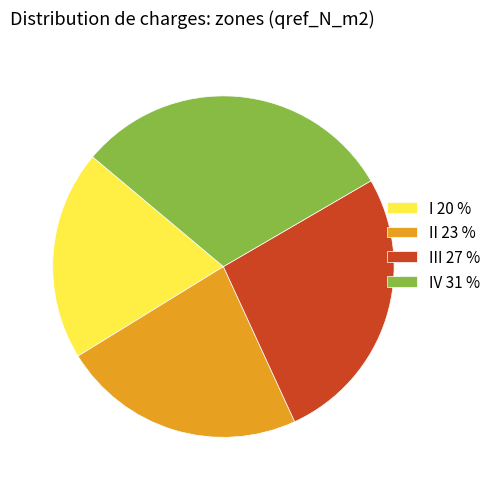

The I 20 % slice represents 6% of the pie. True or false?

False